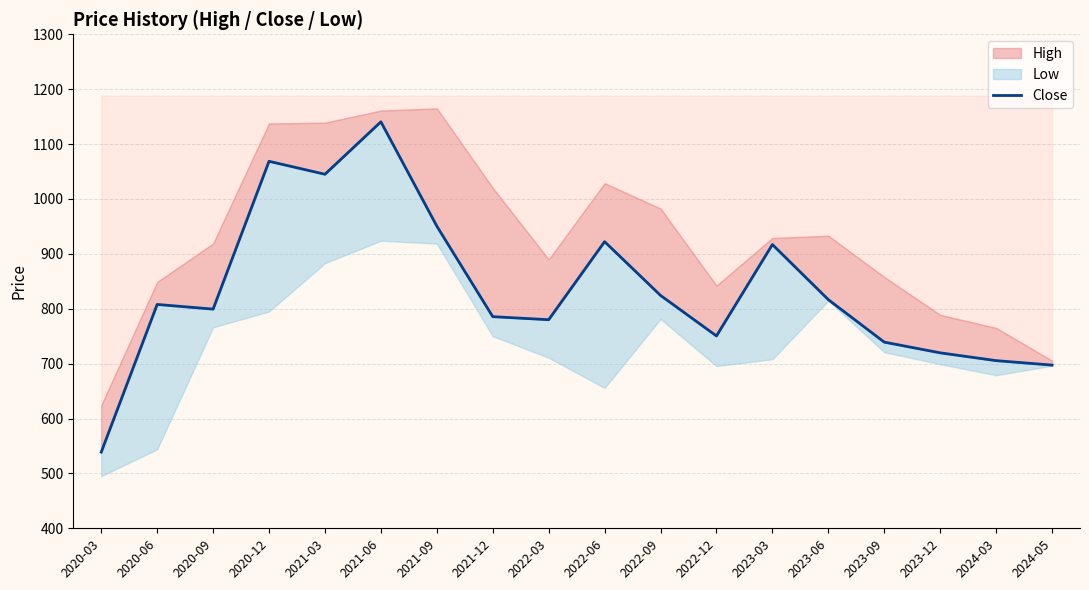

Rank the categories by value from highest to lowest.

2021-06, 2020-12, 2021-03, 2021-09, 2022-06, 2023-03, 2022-09, 2023-06, 2020-06, 2020-09, 2021-12, 2022-03, 2022-12, 2023-09, 2023-12, 2024-03, 2024-05, 2020-03